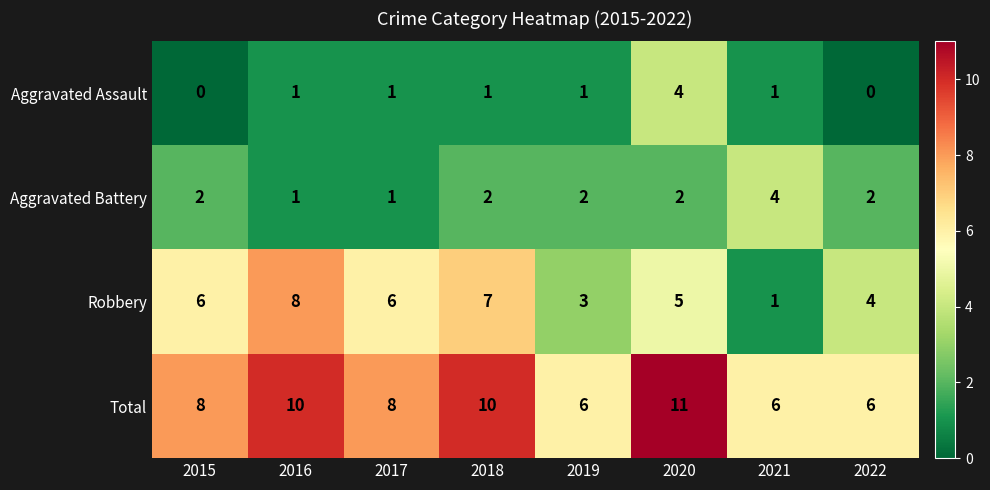

True or false: Aggravated Battery has a value of 2 at 2018.

True